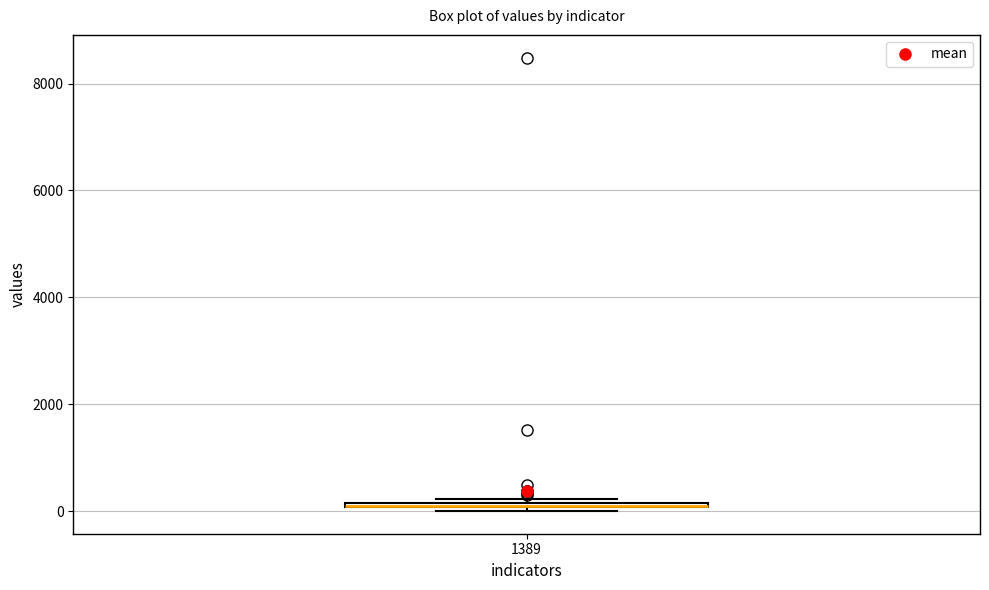

Where is the lower edge of the box at x = 1389 on the y-axis? The values are not printed on the chart, so give them approximately, as read against the axis.

0